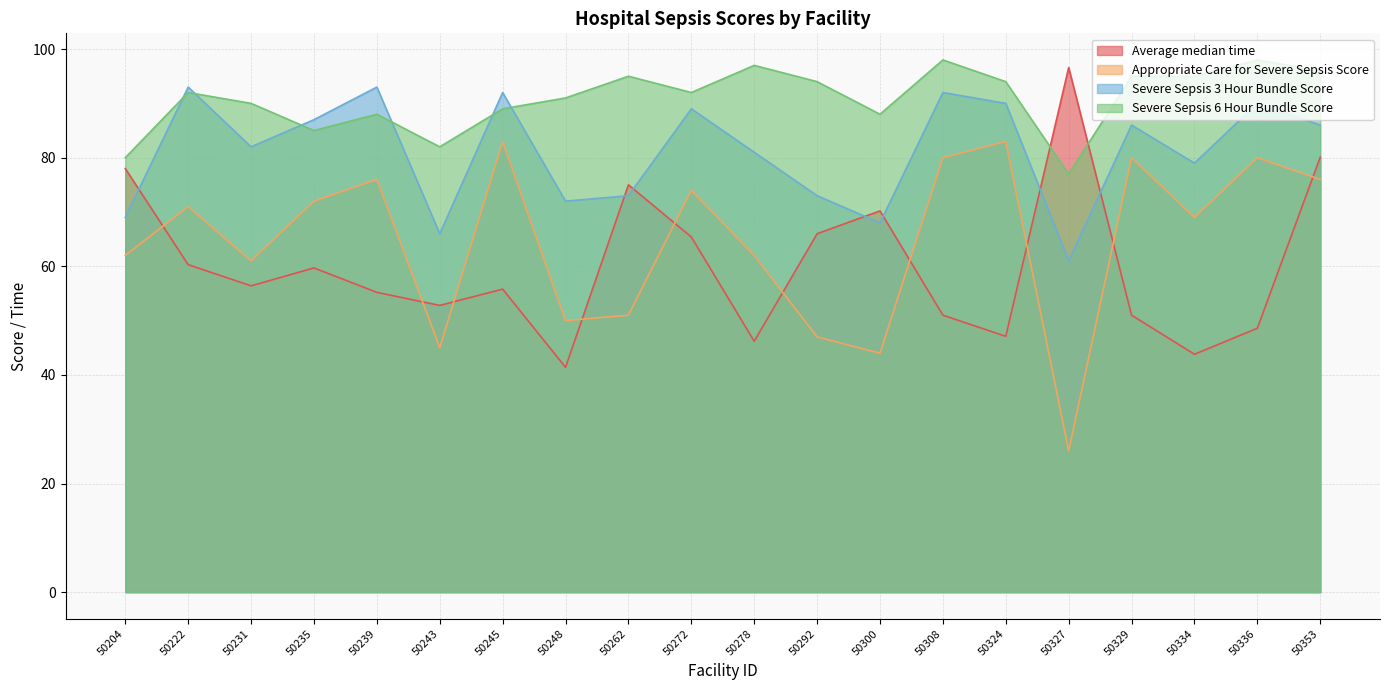

Rank the series by their maximum value, from lowest to highest.

Appropriate Care for Severe Sepsis Score, Severe Sepsis 3 Hour Bundle Score, Average median time, Severe Sepsis 6 Hour Bundle Score